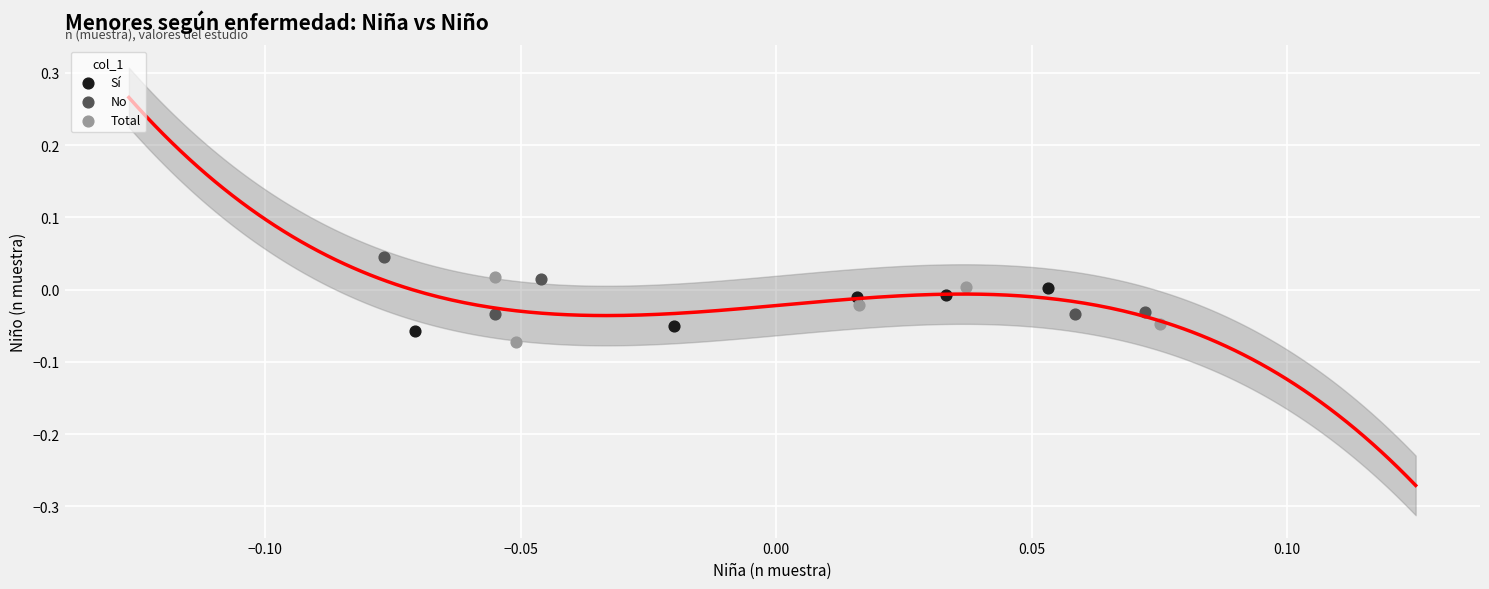

Which series contains the highest Y value?

No